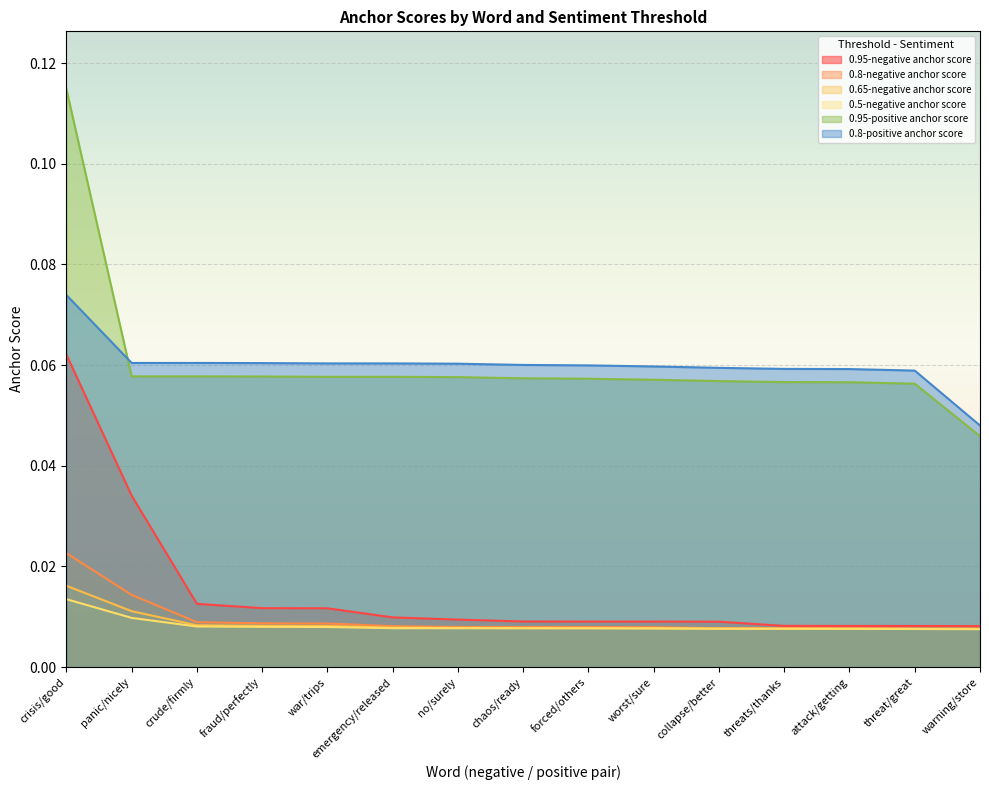

What is the sum of all 0.8-positive anchor score values?

0.9